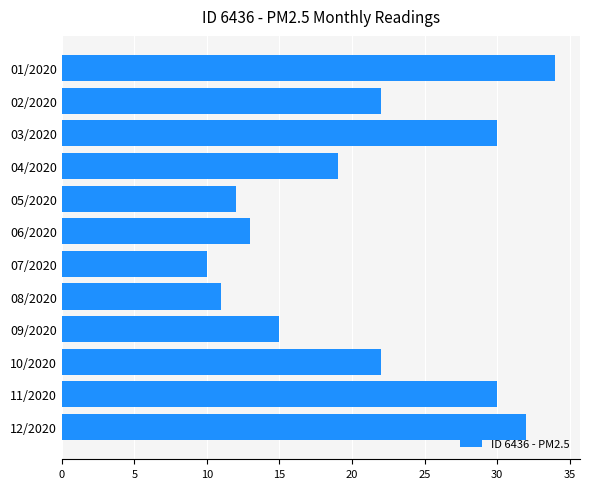

True or false: the data shows 22 at 02/2020.

True